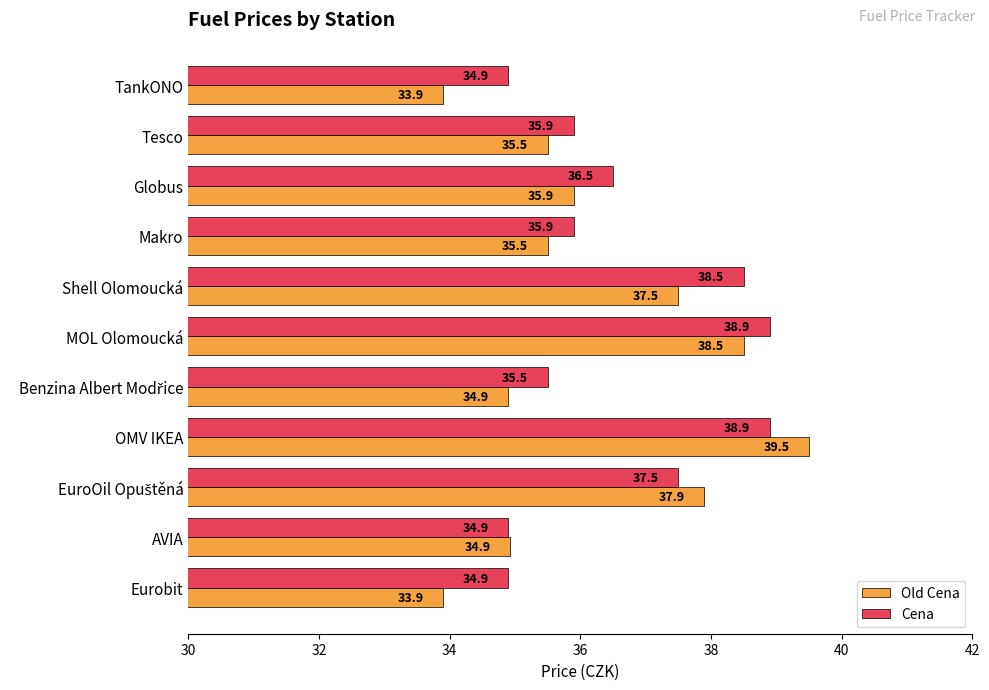

List the series in order of their overall mean, lowest first.

Old Cena, Cena